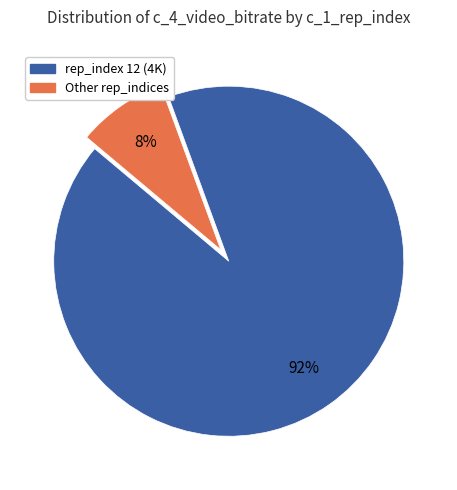

Does any single category account for the majority?

Yes